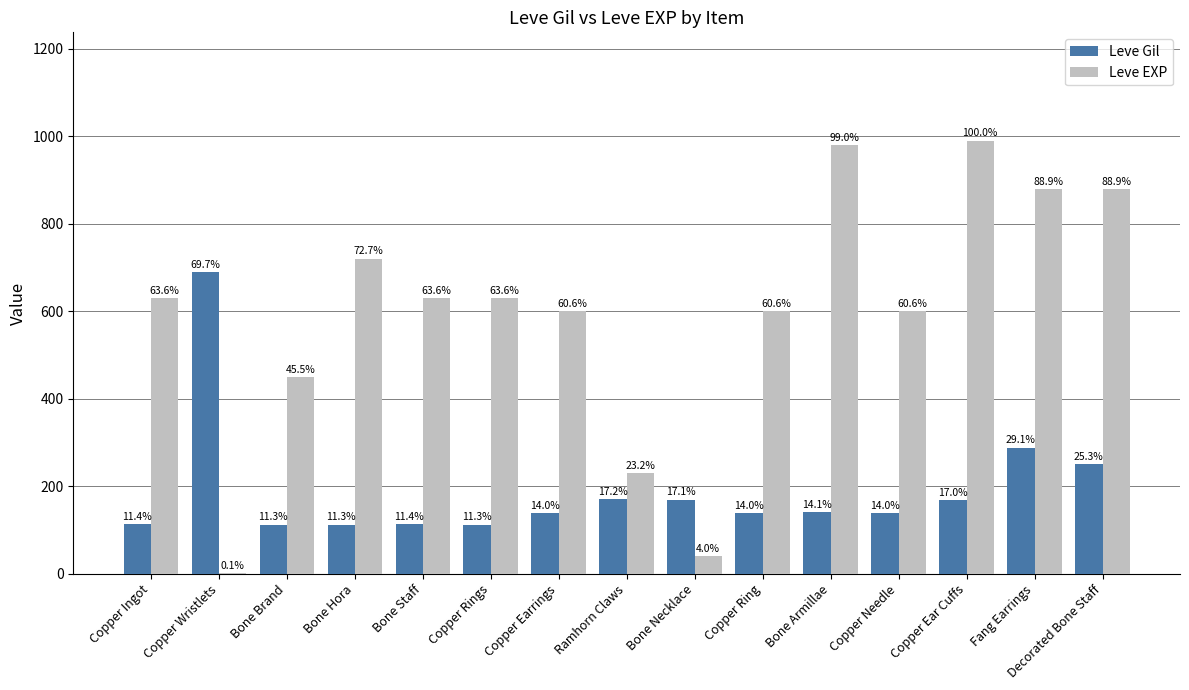

What are all the series names shown in the legend?

Leve Gil, Leve EXP